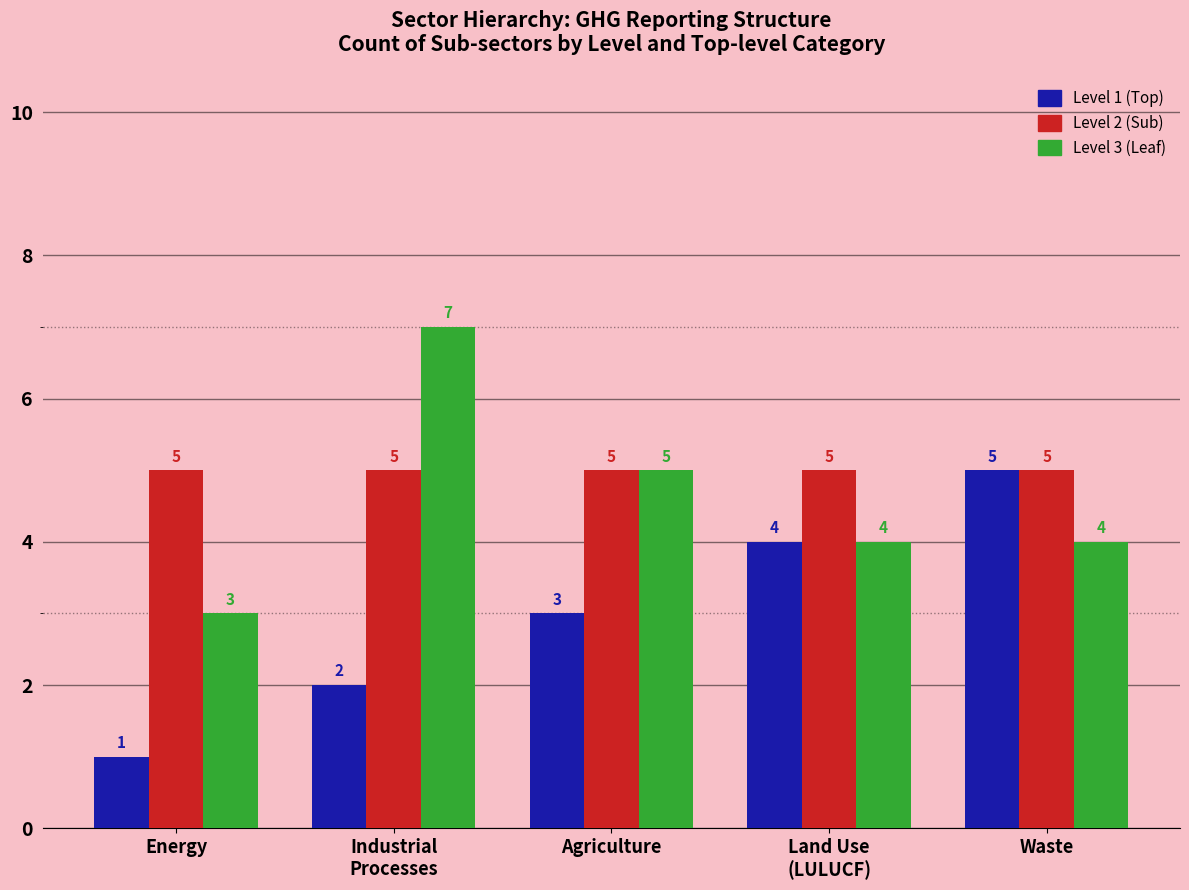

How many series are shown in this chart?

3